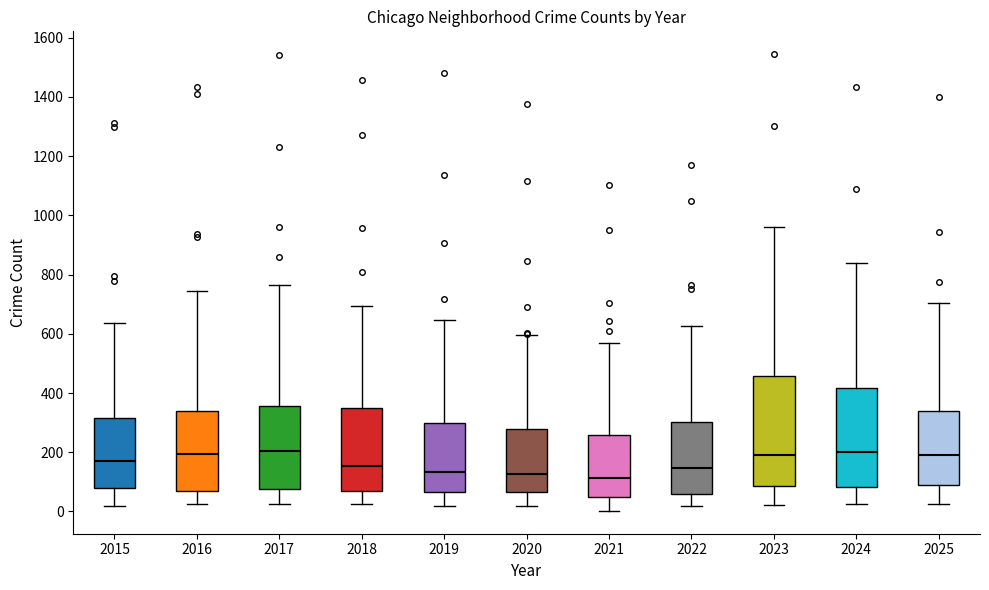

Reading left to right, transcribe this box plot: for each box, give where its median line is, the range the box spans, and where its two whiskers end, as read against the y-axis. The values are not printed on the chart, so give them approximately, as read against the axis.

2015: median 180, box 80 to 320, whiskers 20 to 640
2016: median 200, box 60 to 340, whiskers 20 to 740
2017: median 200, box 80 to 360, whiskers 20 to 760
2018: median 160, box 60 to 340, whiskers 20 to 700
2019: median 140, box 60 to 300, whiskers 20 to 640
2020: median 120, box 60 to 280, whiskers 20 to 600
2021: median 120, box 60 to 260, whiskers 0 to 560
2022: median 140, box 60 to 300, whiskers 20 to 620
2023: median 200, box 80 to 460, whiskers 20 to 960
2024: median 200, box 80 to 420, whiskers 20 to 840
2025: median 180, box 80 to 340, whiskers 20 to 700